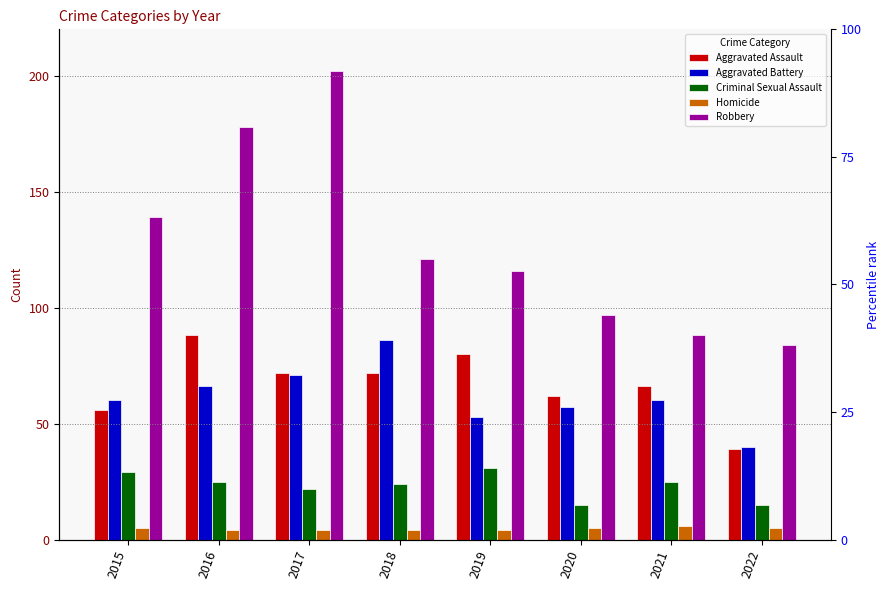

Rank the categories by Criminal Sexual Assault value from highest to lowest.

2019, 2015, 2016, 2021, 2018, 2017, 2020, 2022